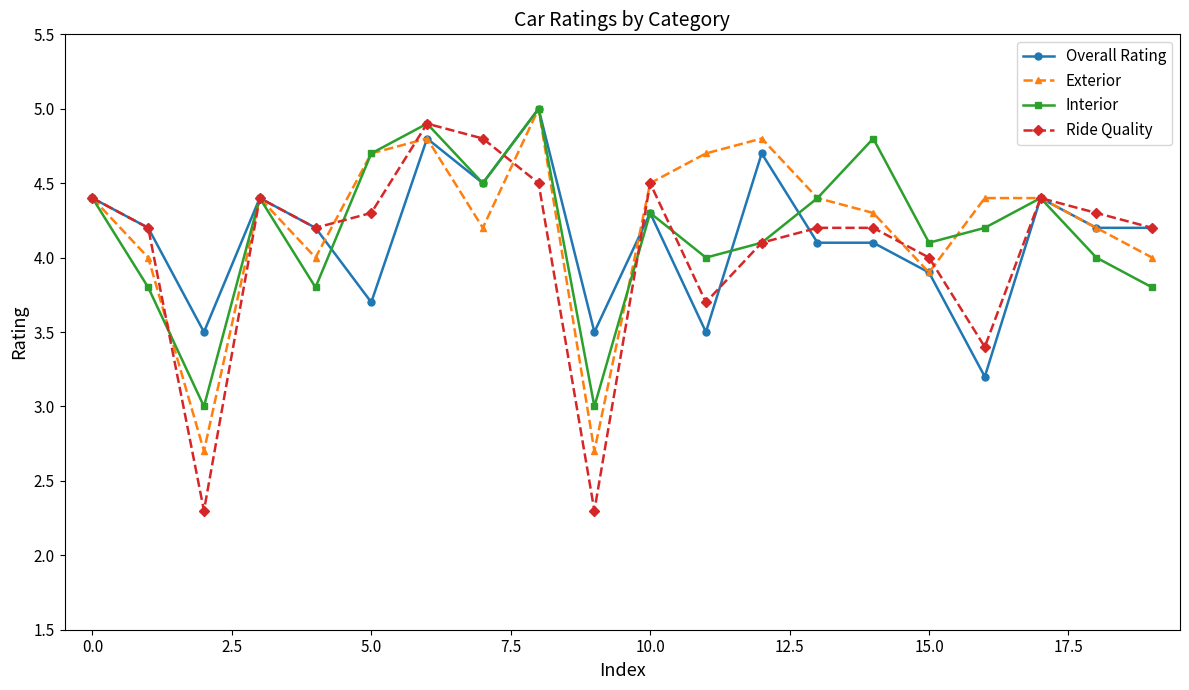

What is the smallest value displayed?

2.3